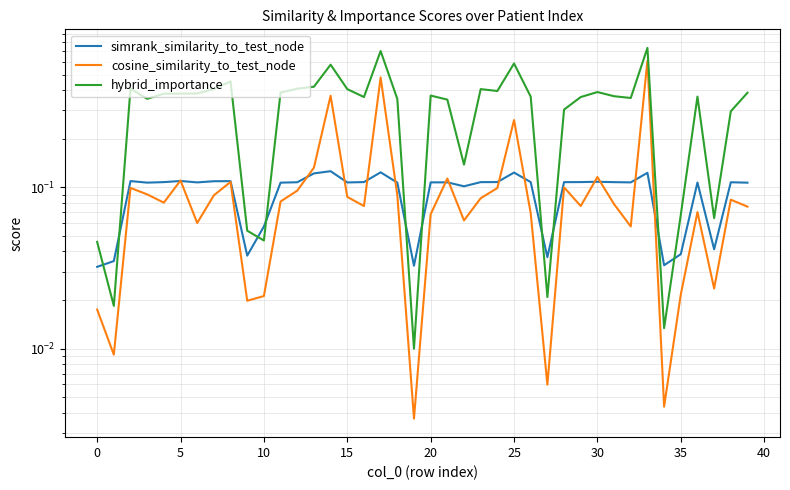

What is the difference between the highest and lowest values at 31?

0.3